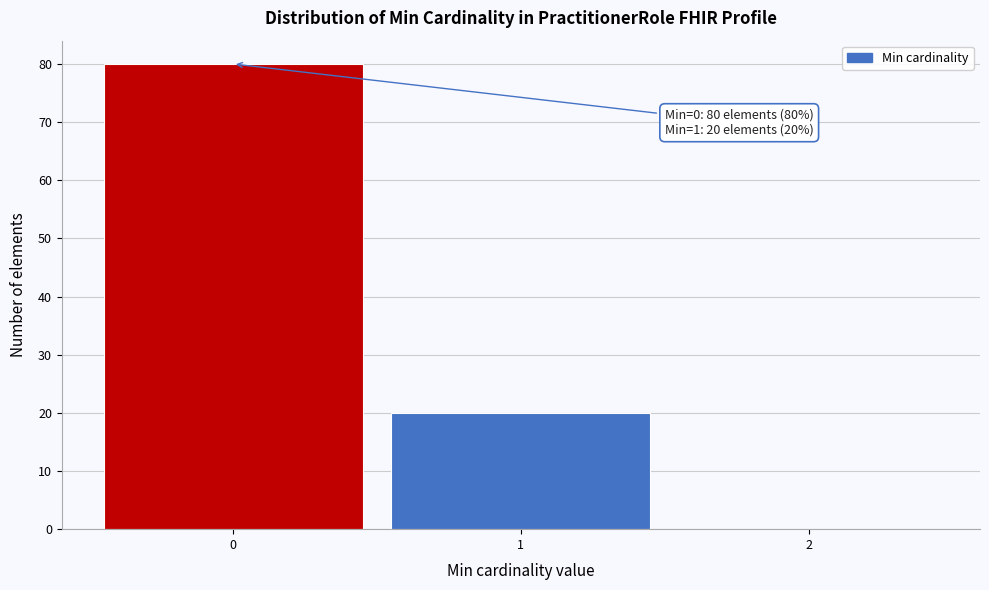

Over which range of the x-axis is the bar tallest?

-0.5 to 0.5